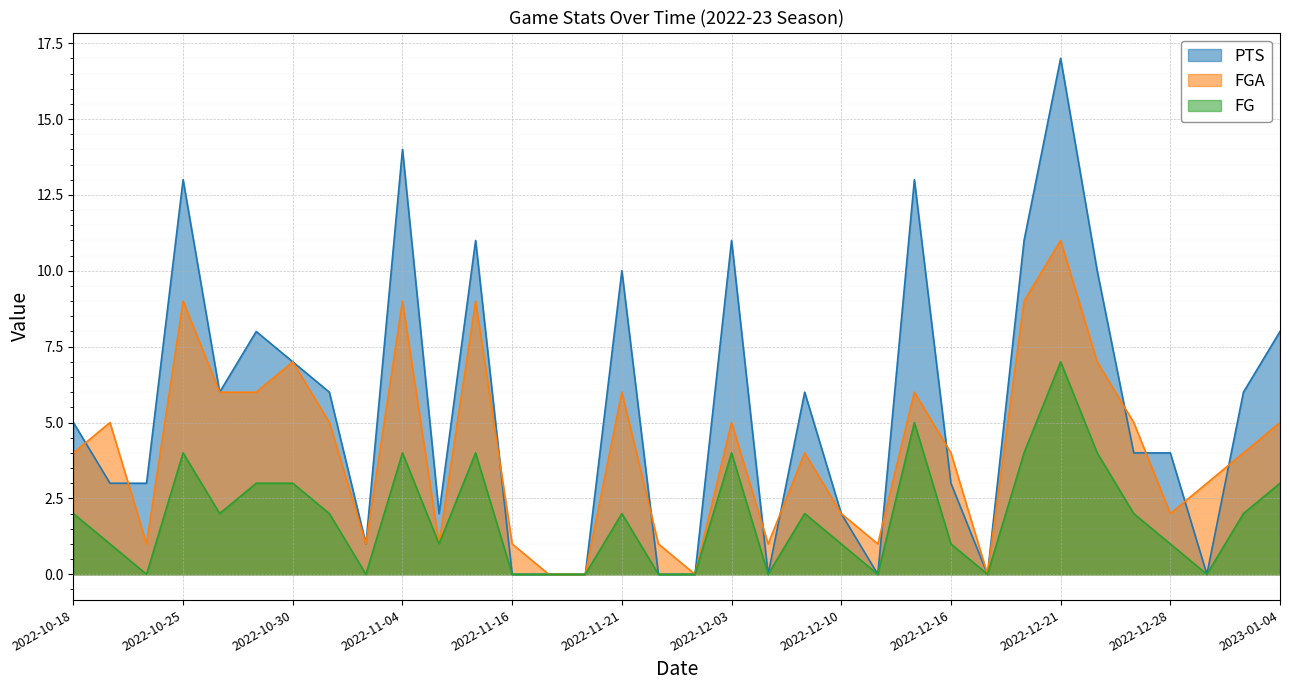

At which category does PTS reach its first local peak?

2022-10-25